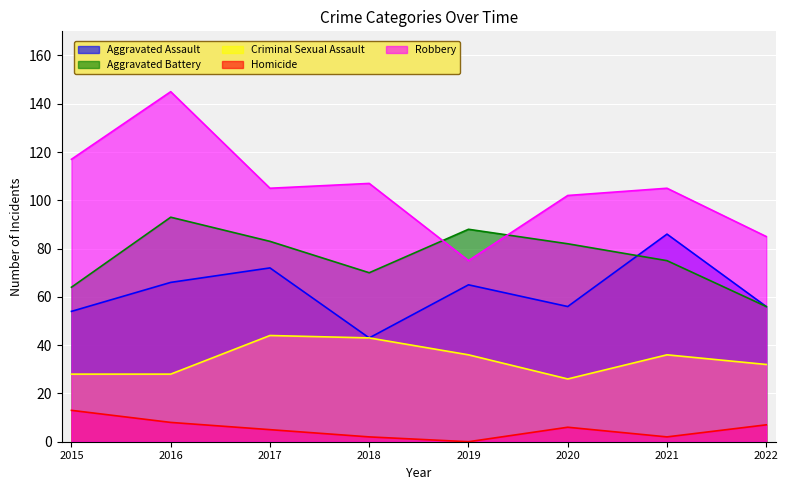

At which label is Aggravated Assault closest to 64?

2019